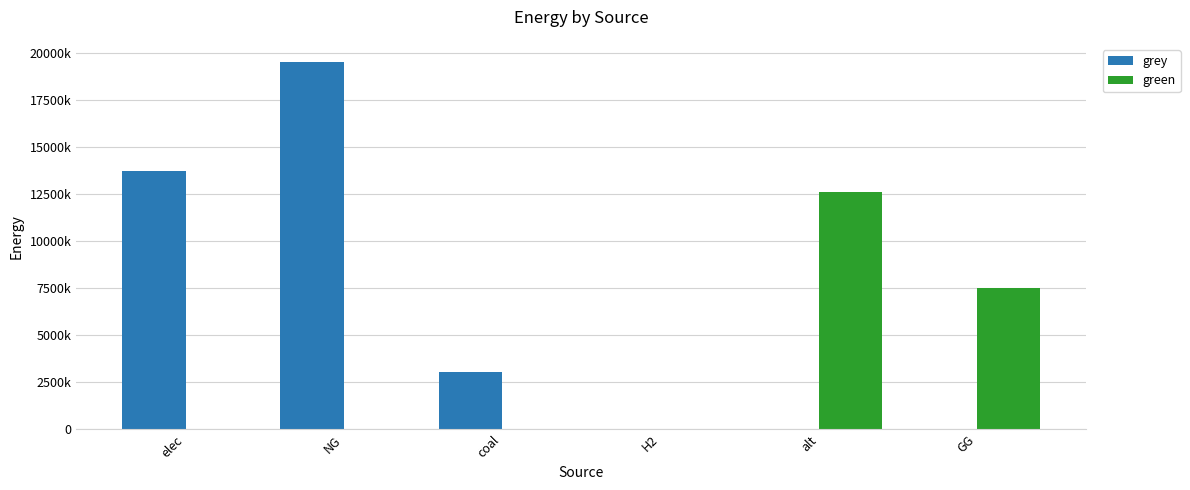

What are all the series names shown in the legend?

grey, green